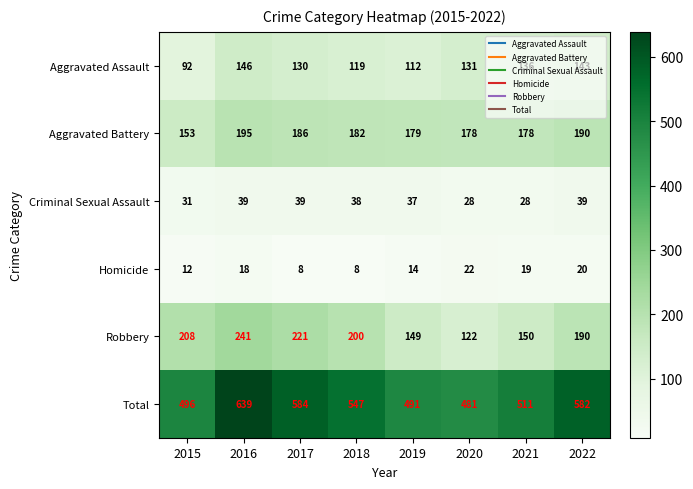

At which category is the sum across all series the highest?

2016